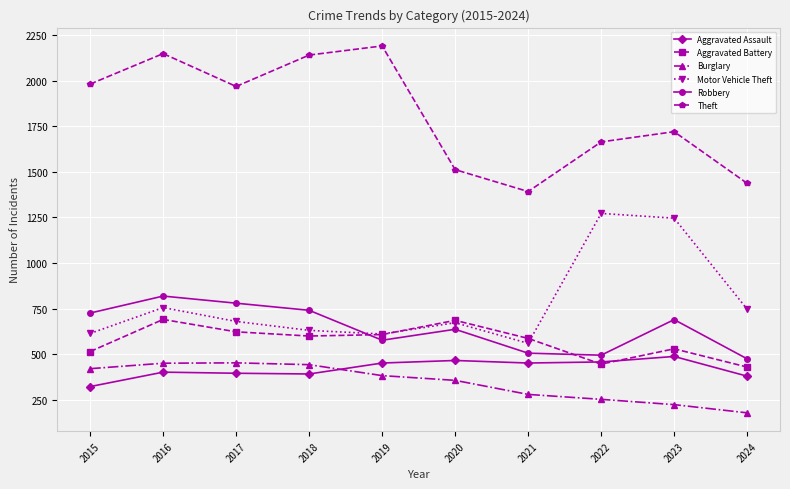

True or false: Robbery and Theft intersect in this chart.

False